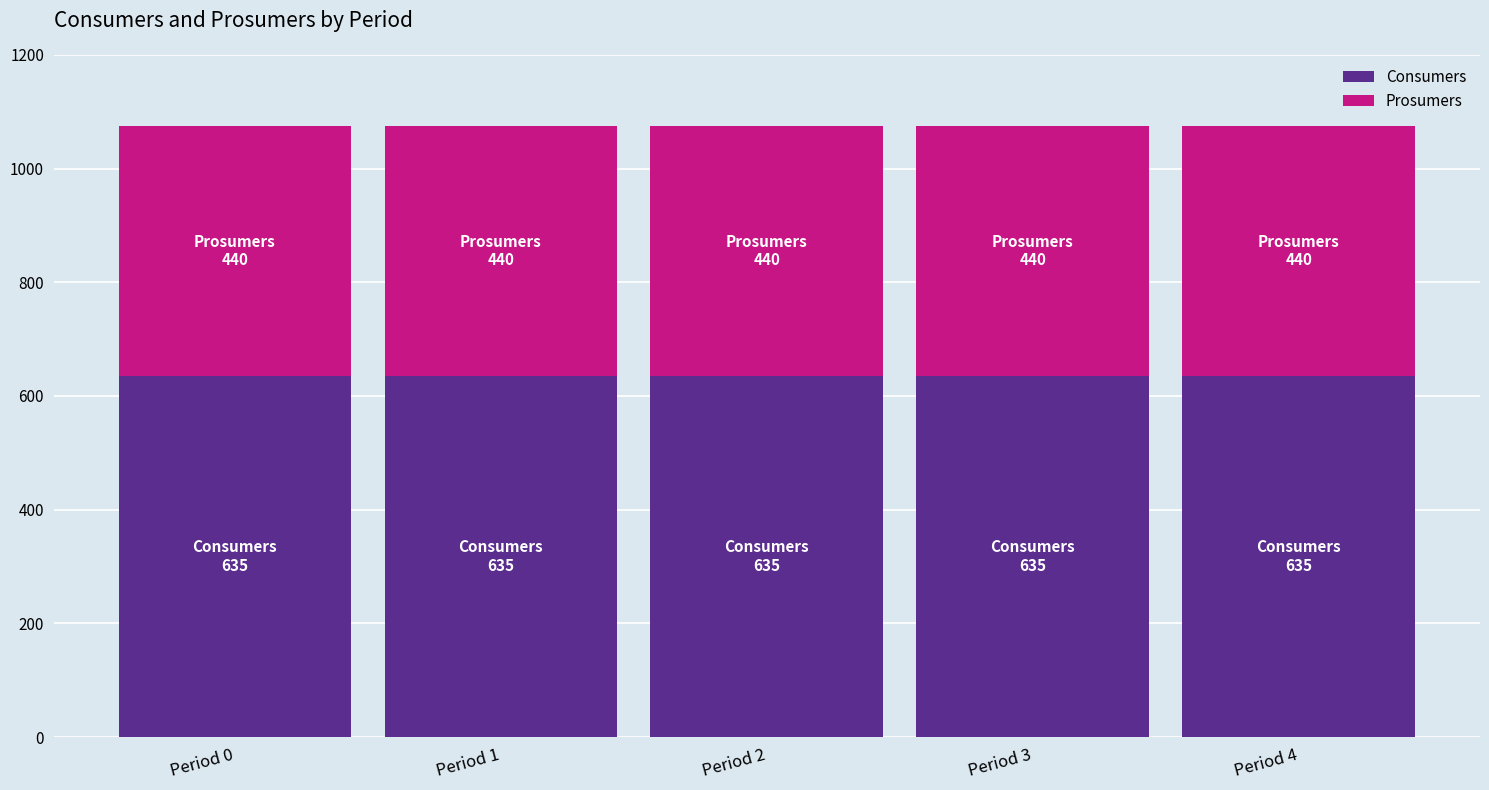

What is the value of the Consumers bar at the 2nd from the left?

635